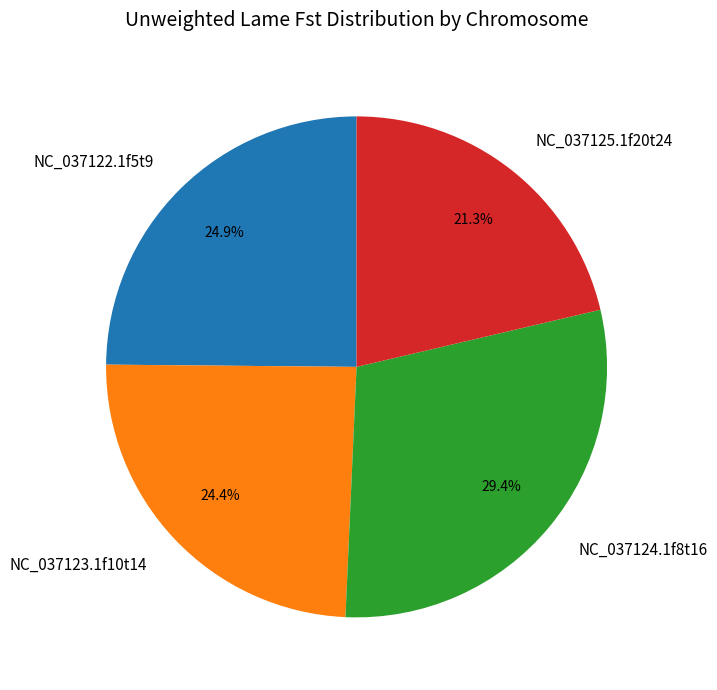

How much of the chart is everything except NC_037123.1f10t14?

75.6%